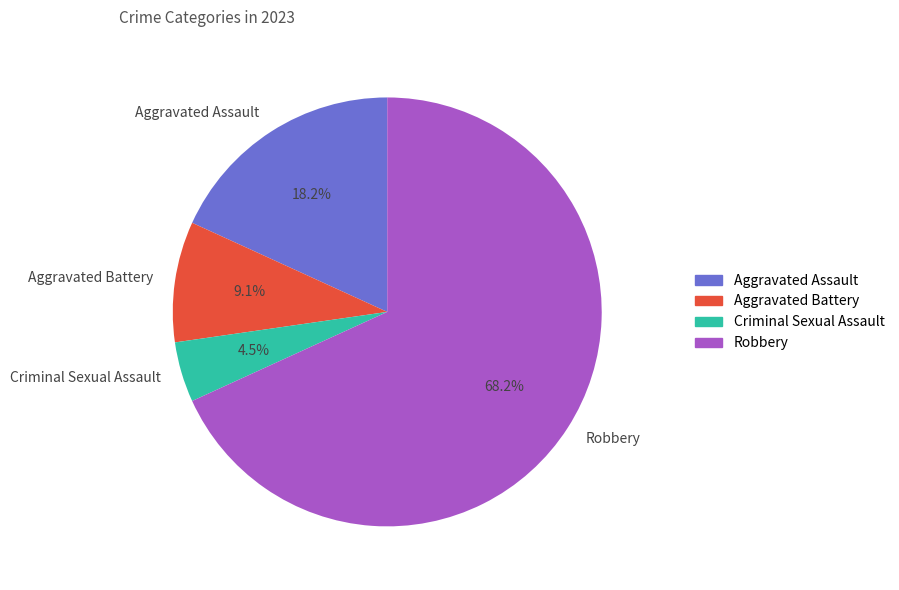

What is the largest slice in the pie chart?

Robbery